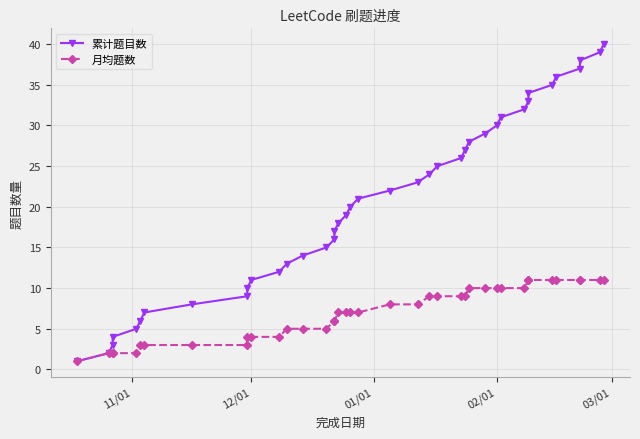

Which series has the largest total across all categories?

累计题目数